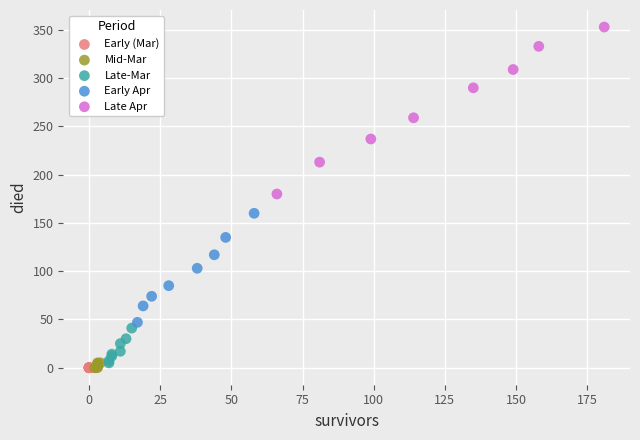

Which series reaches the maximum Y coordinate?

Late Apr